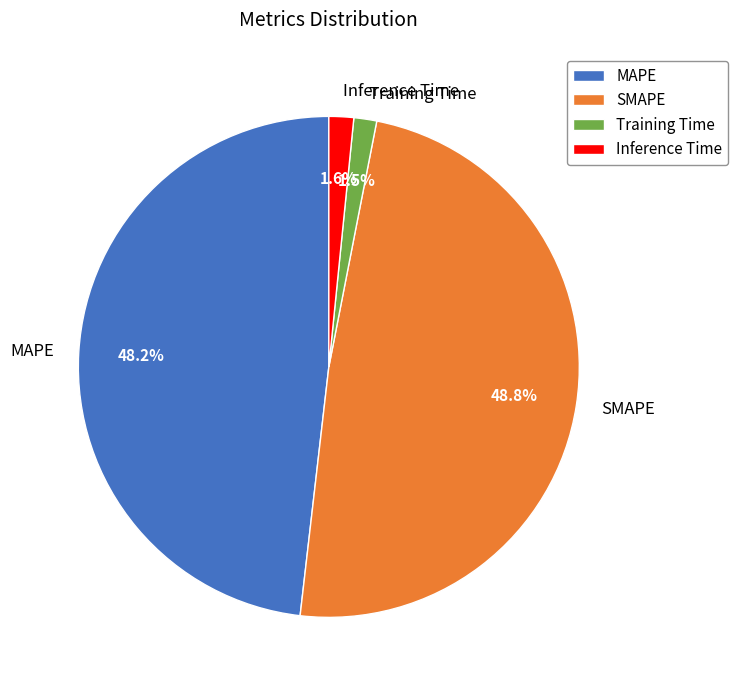

To the nearest percent, what is the difference between the SMAPE and Training Time slice percentages?

47%